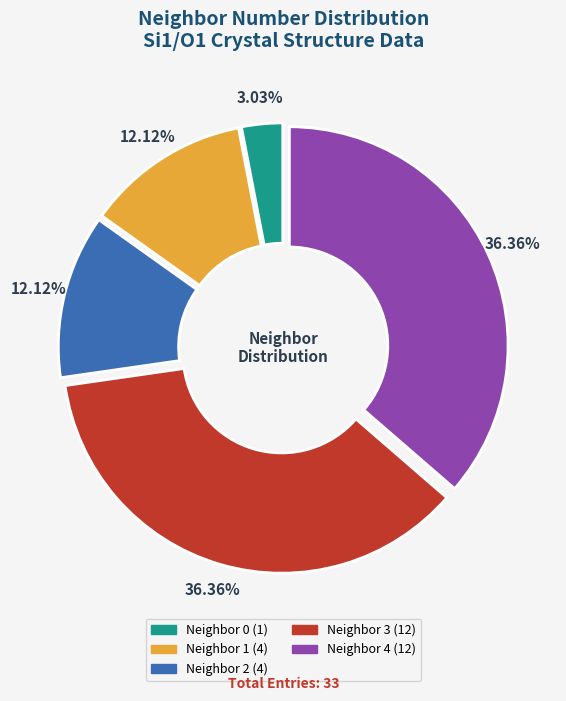

To the nearest percent, what is the difference between the largest and smallest slice percentages?

33%